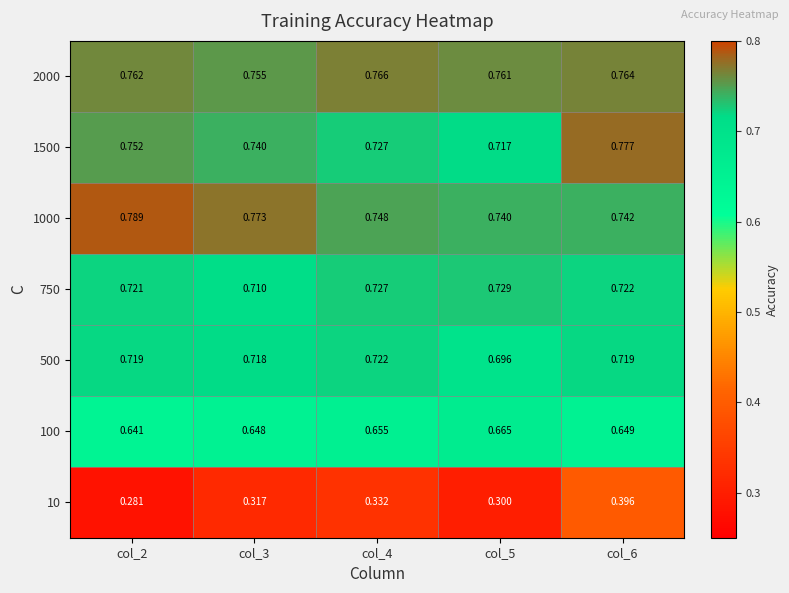

What is the minimum value shown in the chart?

0.3